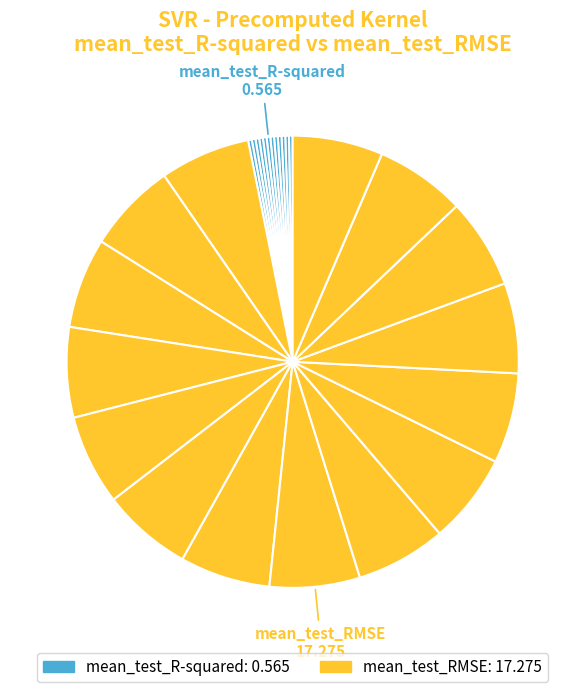

How many slices are in this pie chart?

2